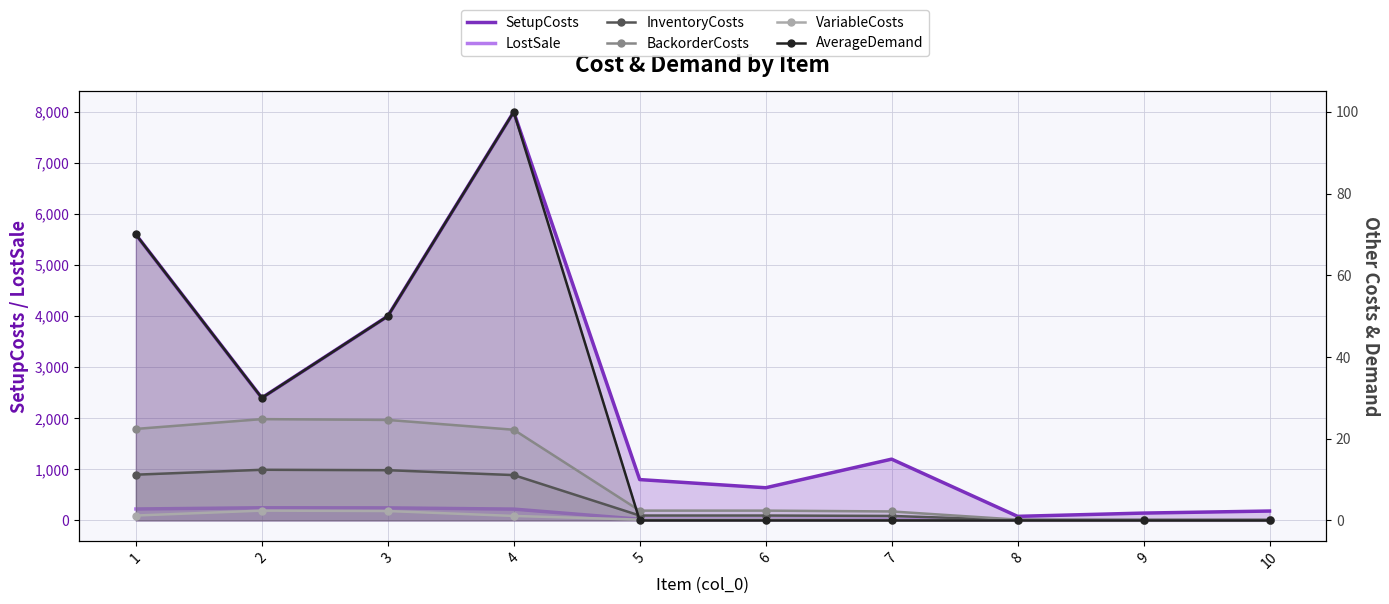

In SetupCosts, how many points are lower than both neighbors (excluding endpoints)?

3